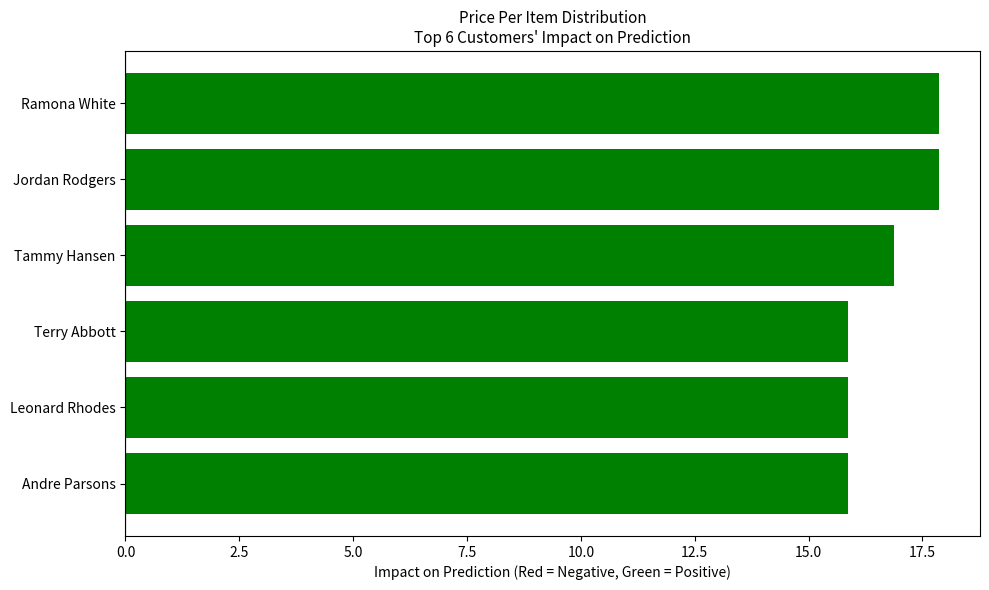

What is the greatest value displayed?

17.9